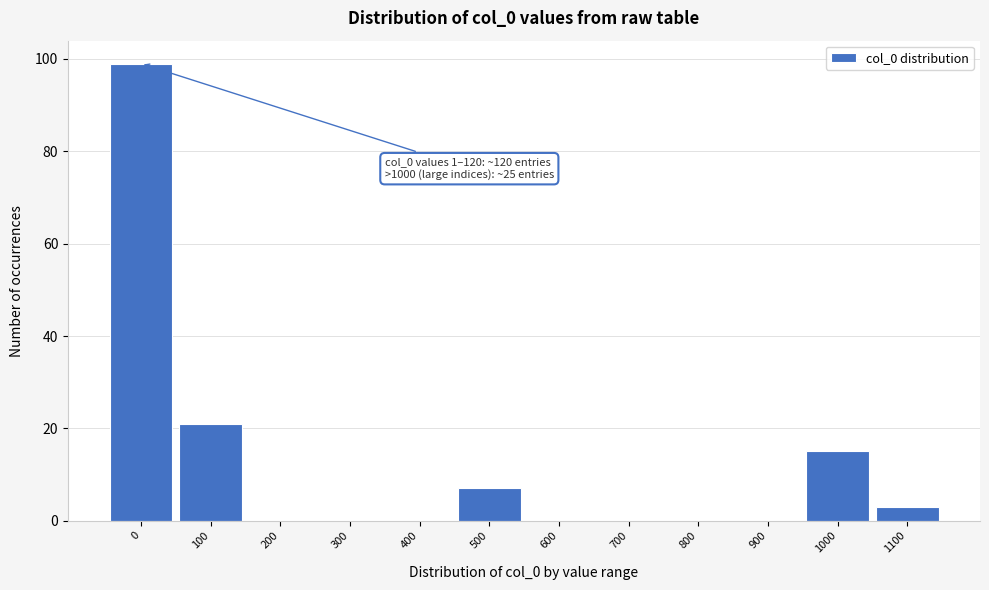

Reading left to right, transcribe all the data shown in this chart.

0=99	100=21	200=0	300=0	400=0	500=7	600=0	700=0	800=0	900=0	1000=15	1100=3